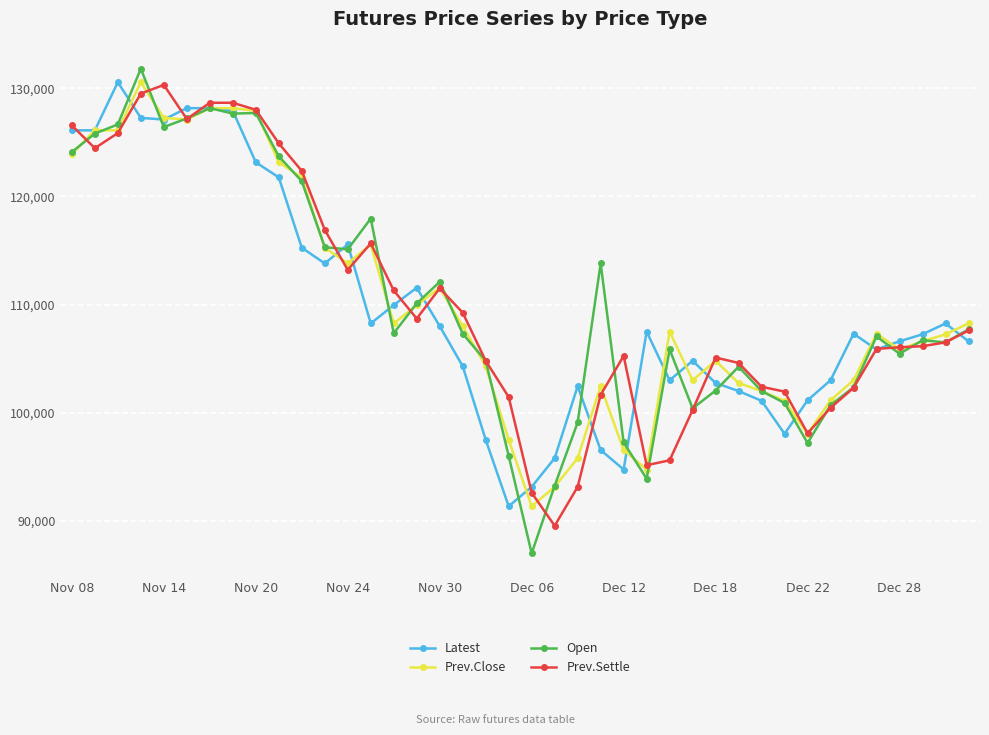

Which series has the widest spread of values?

Open